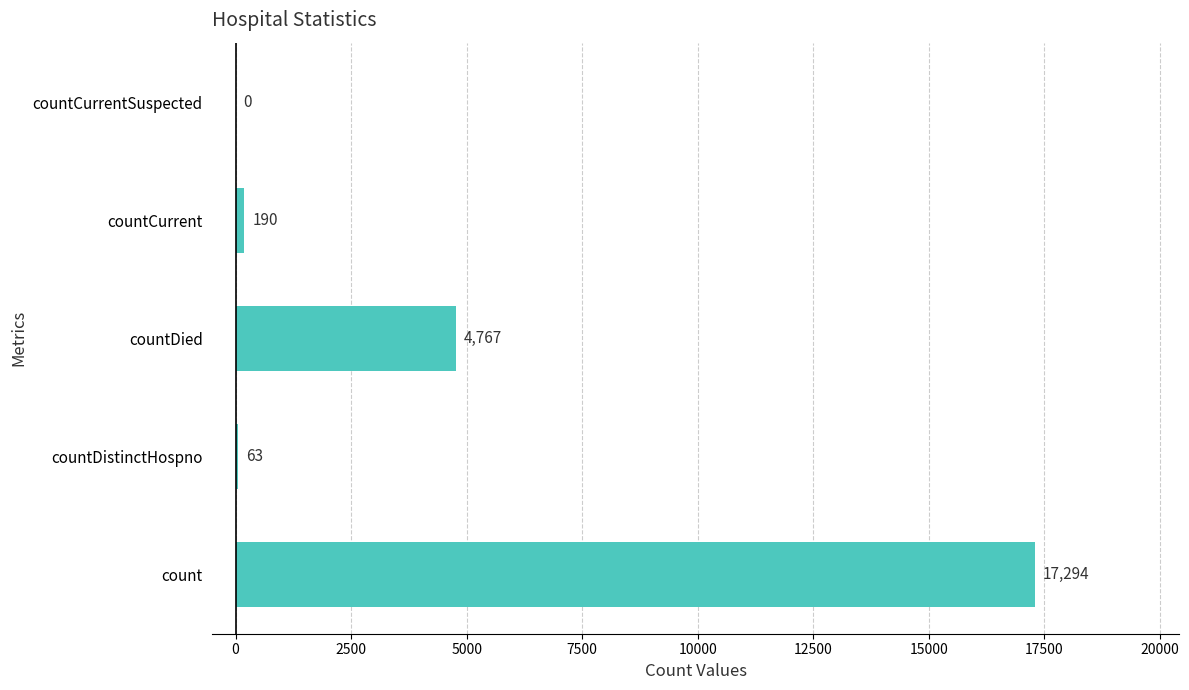

Reading top to bottom, list all the values displayed in this chart.

countCurrentSuspected=0	countCurrent=190	countDied=4767	countDistinctHospno=63	count=17294